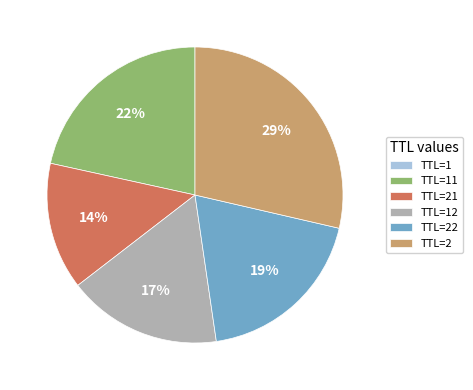

To the nearest percent, what is the difference between the largest and smallest slice percentages?

29%